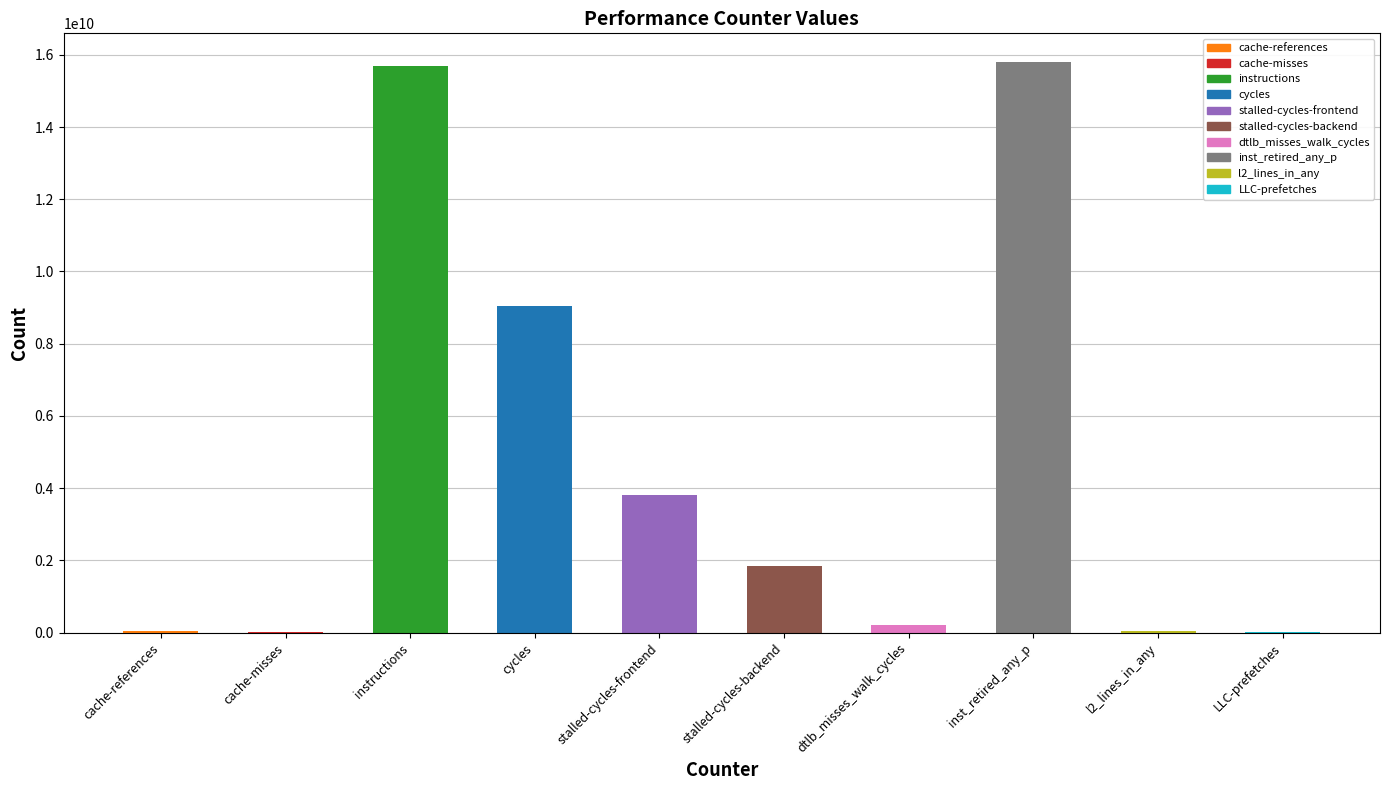

What is the label of the 2nd bar from the left?

cache-misses